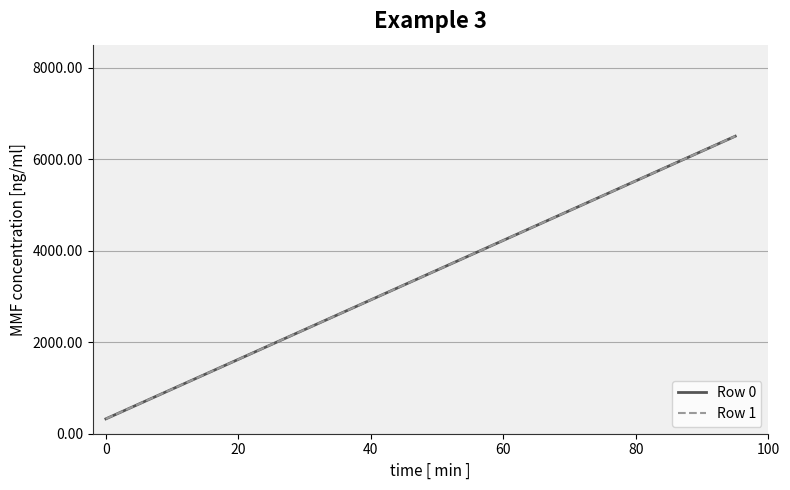

What is the value of the Row 0 point at the 12th from the left?

3900